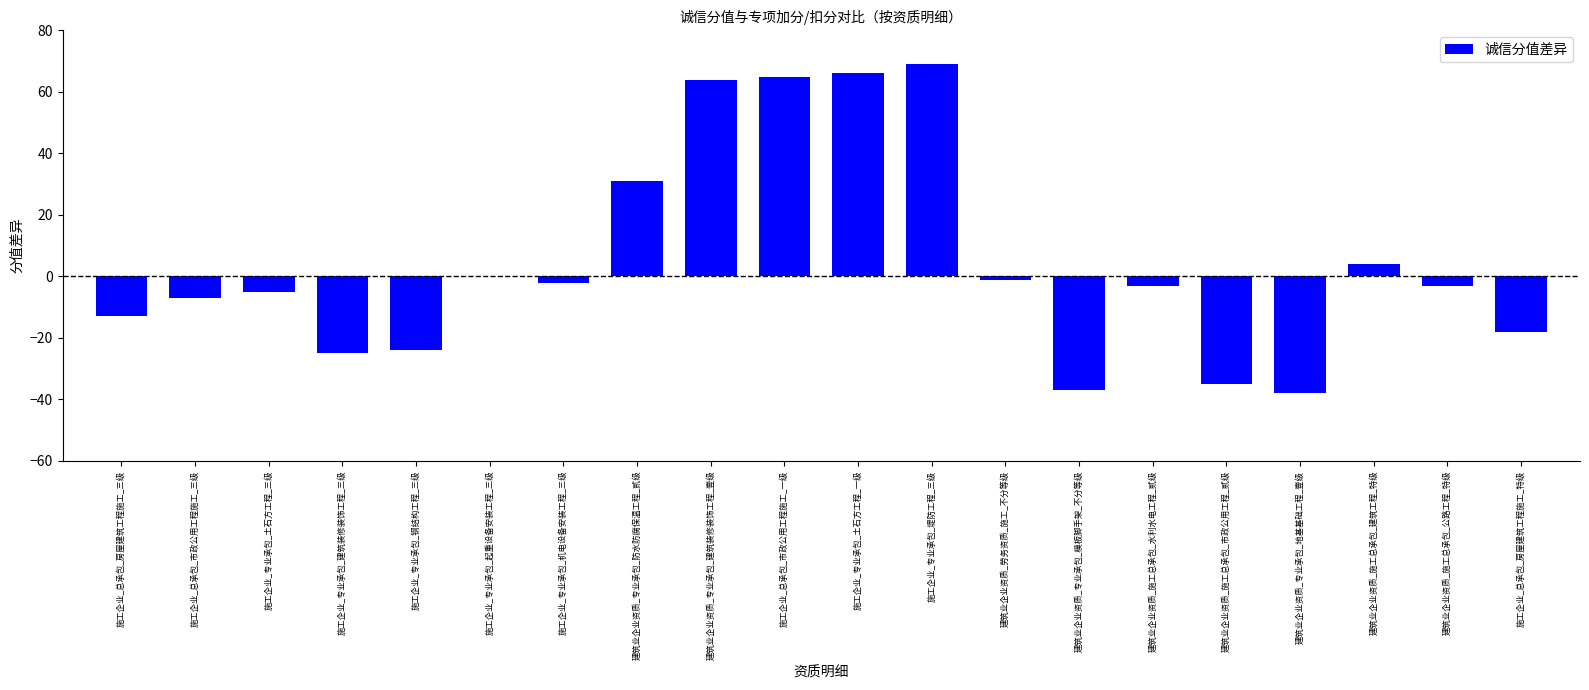

Is it true that the value at 建筑业企业资质_专业承包_地基基础工程_壹级 is -38?

True